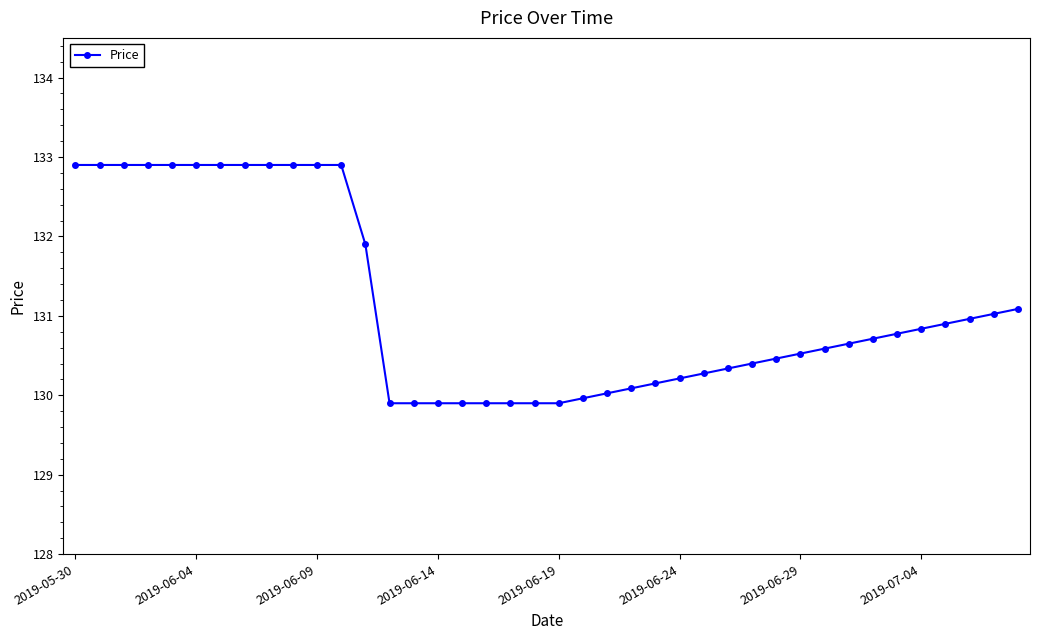

What is the maximum value shown in the chart?

132.9